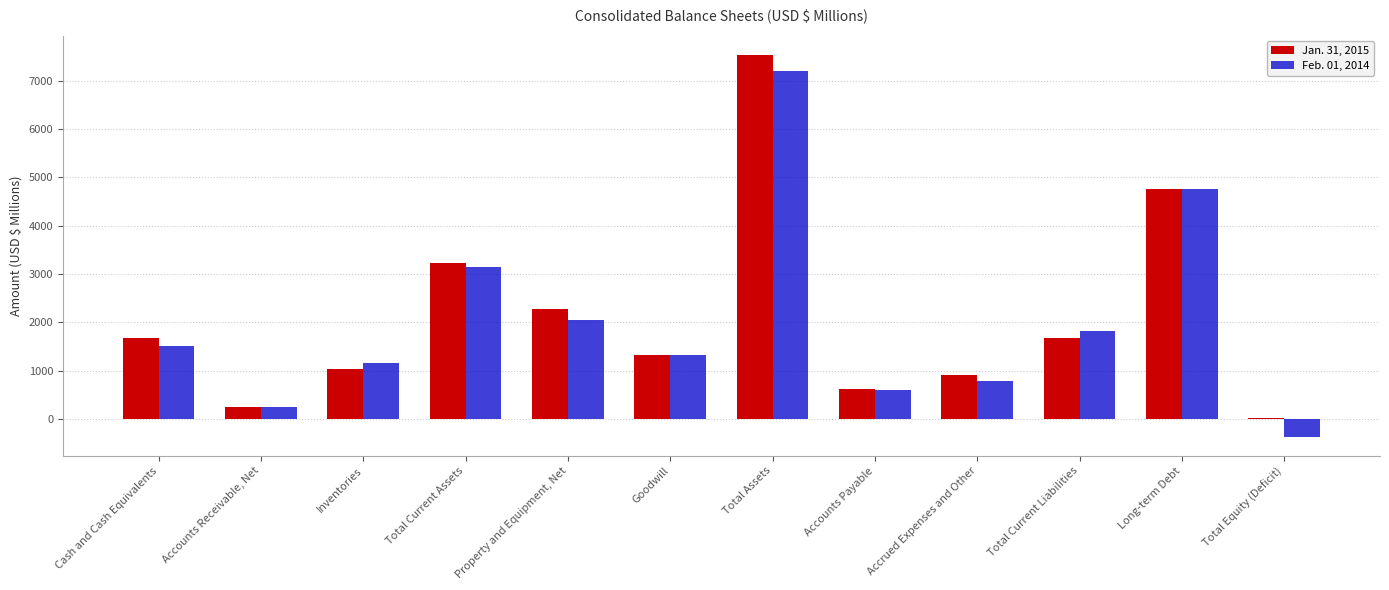

At which category does the chart reach its peak across all series?

Total Assets